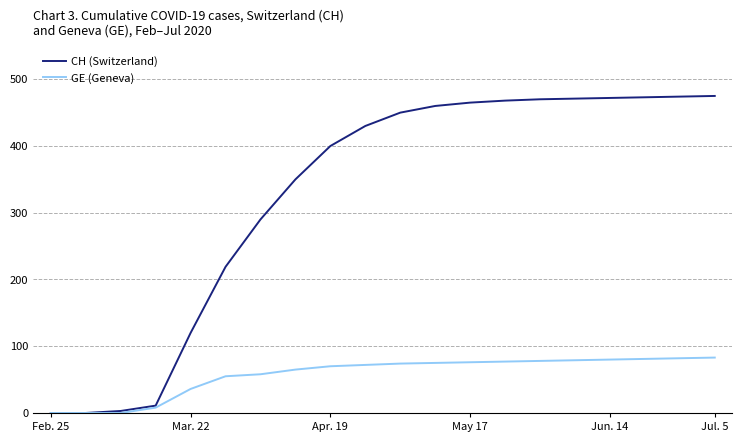

Which series has the largest total across all categories?

CH (Switzerland)